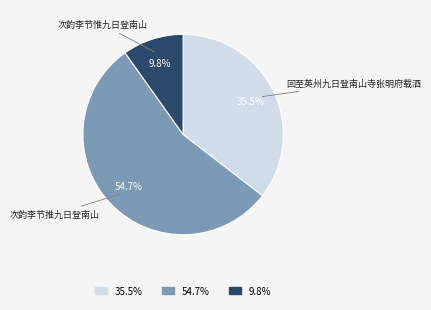

Count the number of slices in the pie.

3